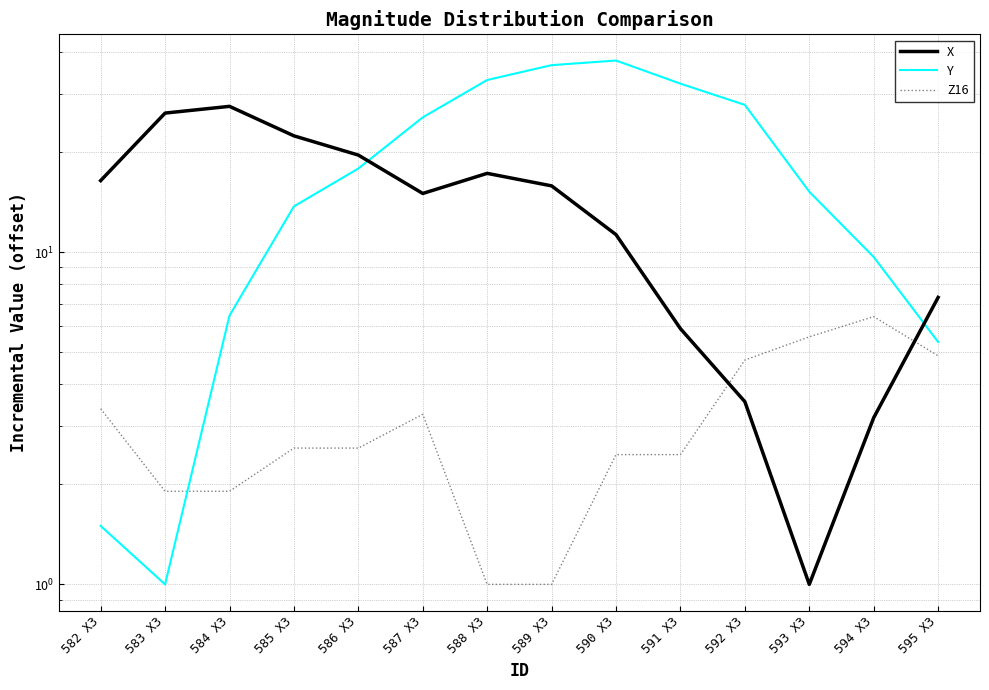

How many intersections are there between Z16 and X?

2